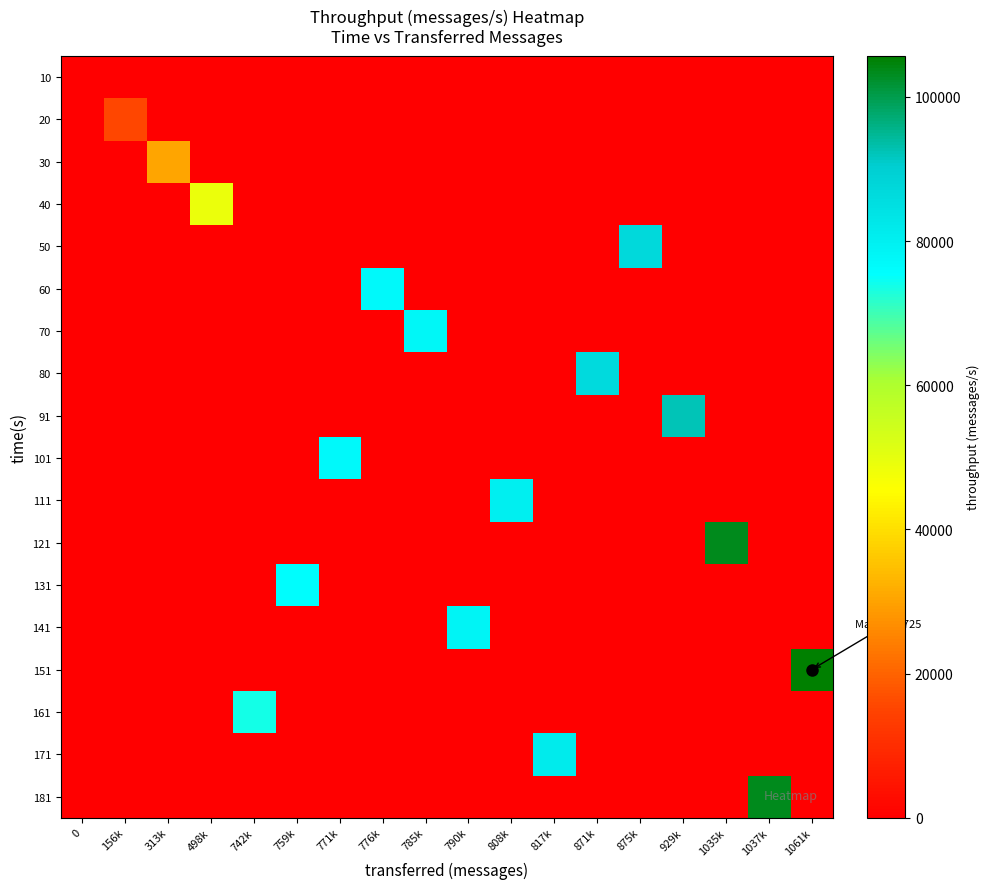

Between 808k and 1035k, which series saw the biggest shift?

121